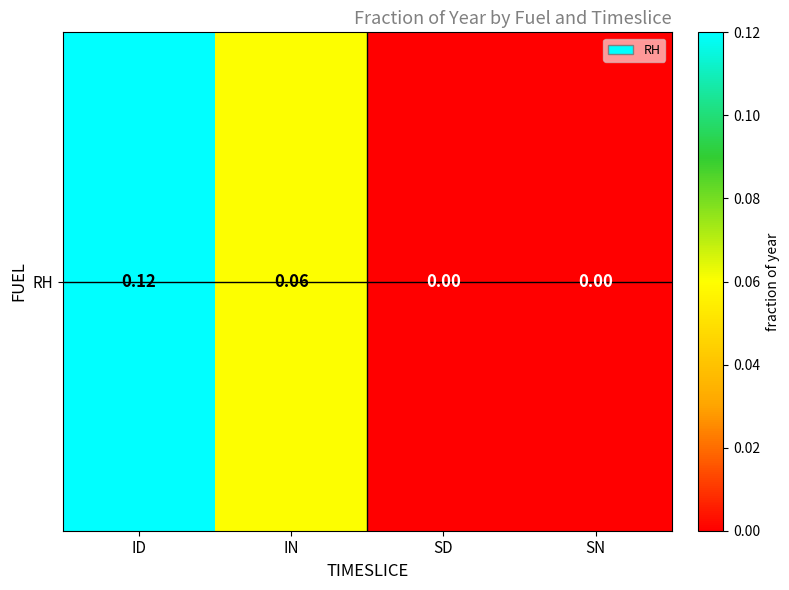

Rank the categories by value from lowest to highest.

SD, SN, IN, ID